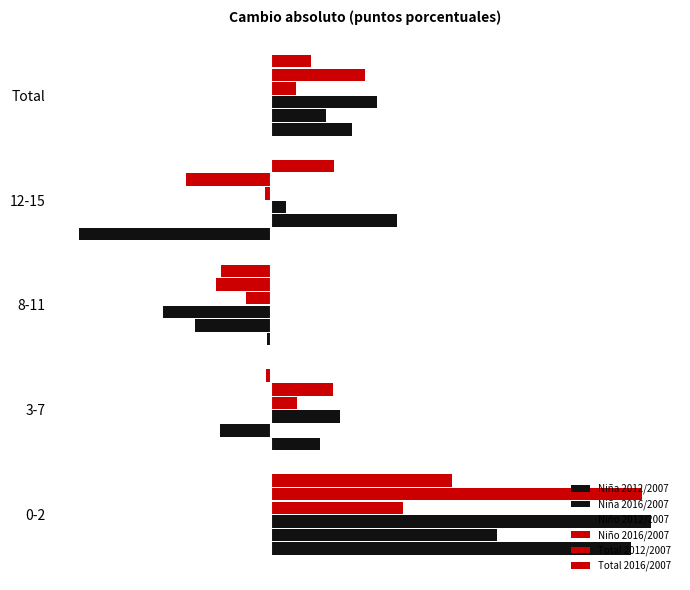

How many values in the Niño 2012/2007 series are below 1?

2